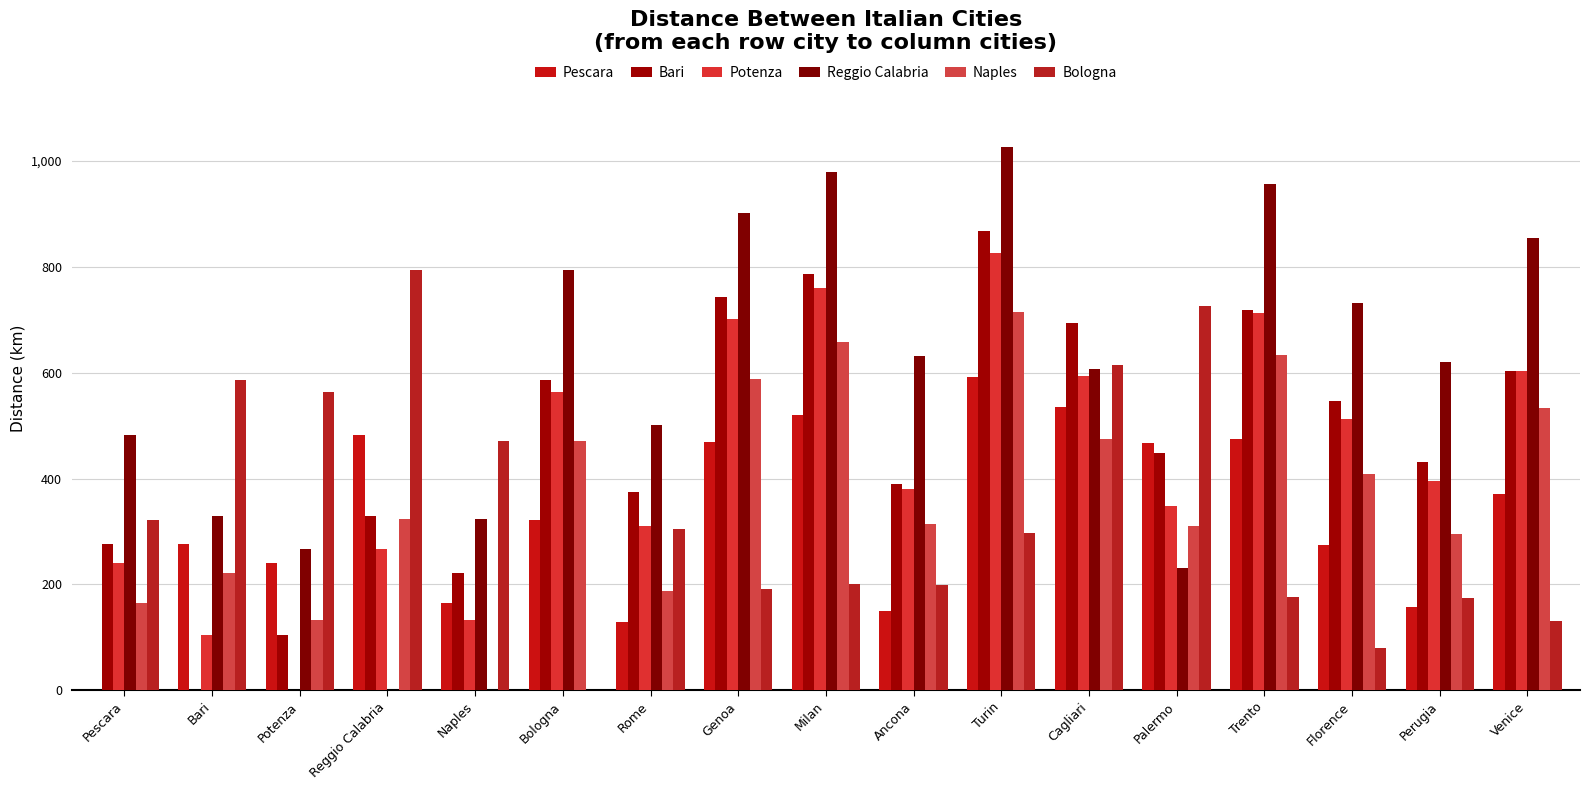

Is the value of Bologna at Bari greater than the value of Reggio Calabria at Pescara?

Yes